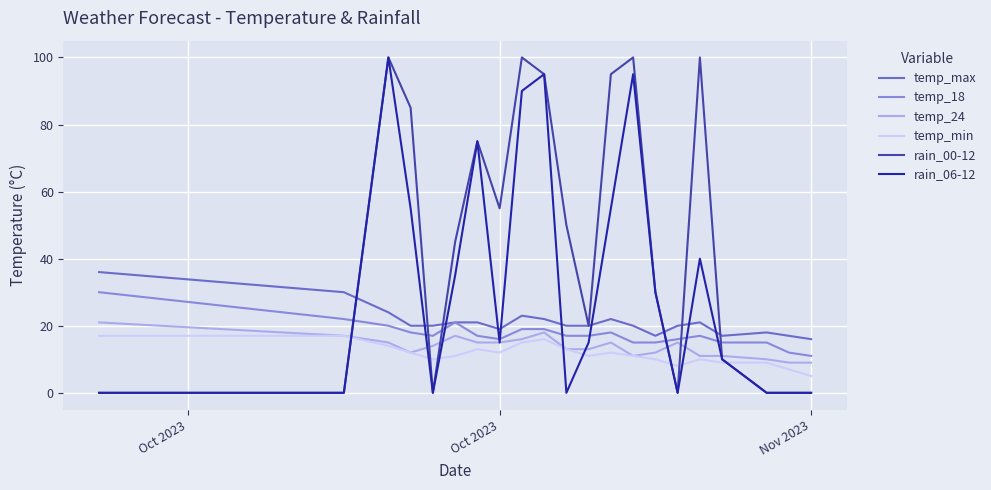

True or false: temp_24 and temp_max intersect in this chart.

False